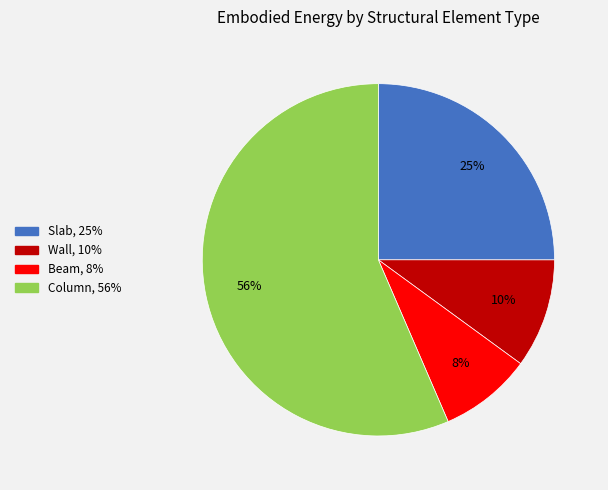

To the nearest percent, what is the average slice percentage?

25%